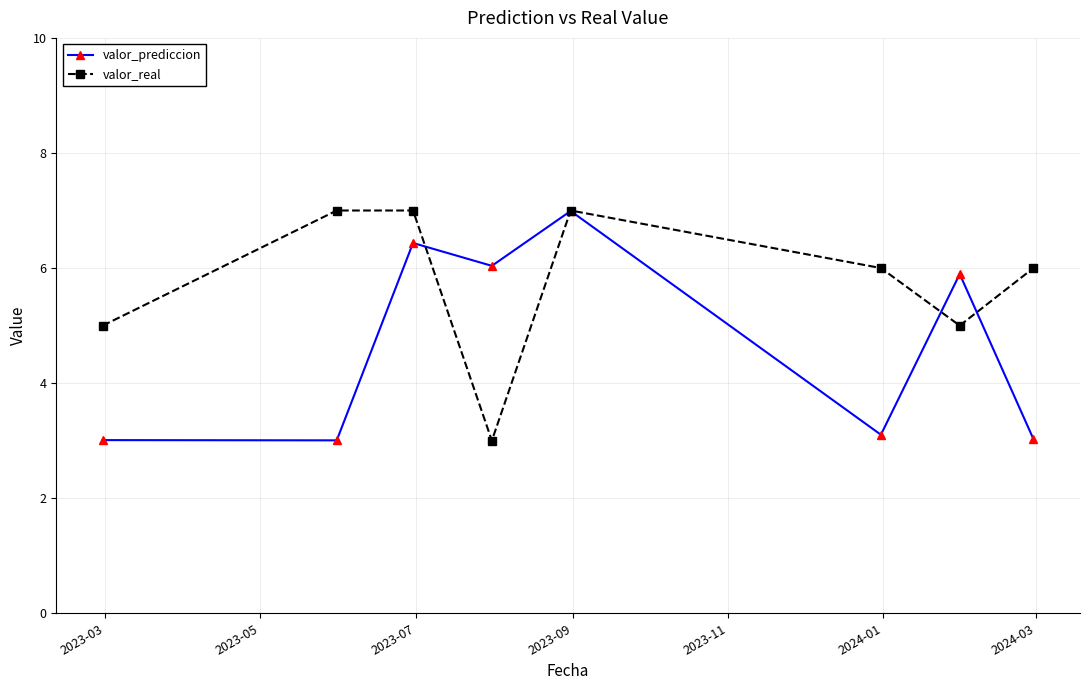

Rank the series by their average value, from lowest to highest.

valor_prediccion, valor_real